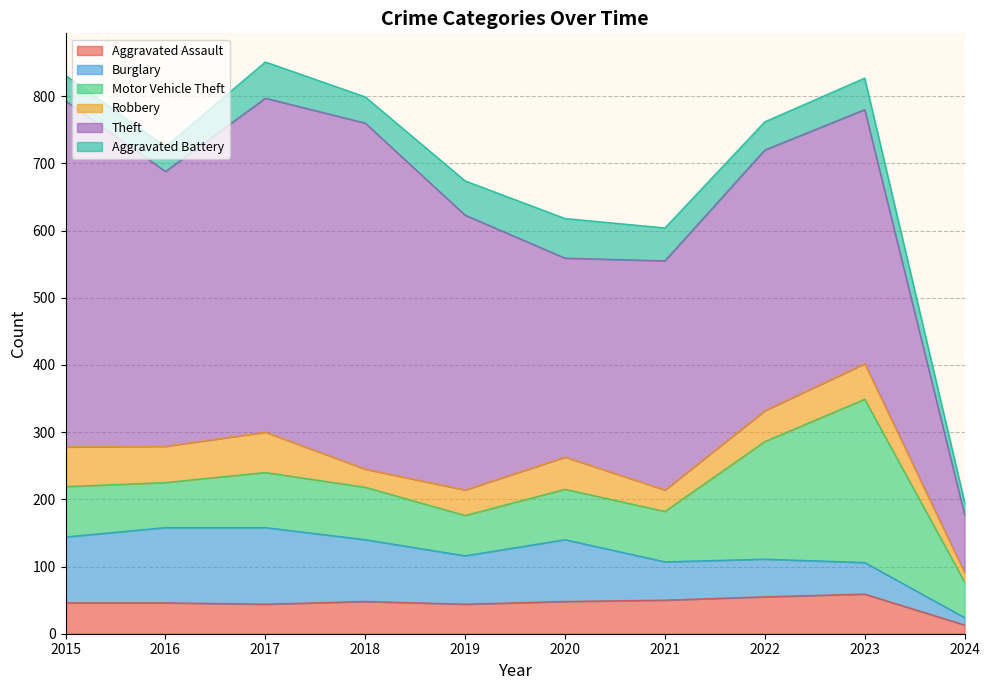

What is the difference between the second highest and minimum values in the Burglary series?

101